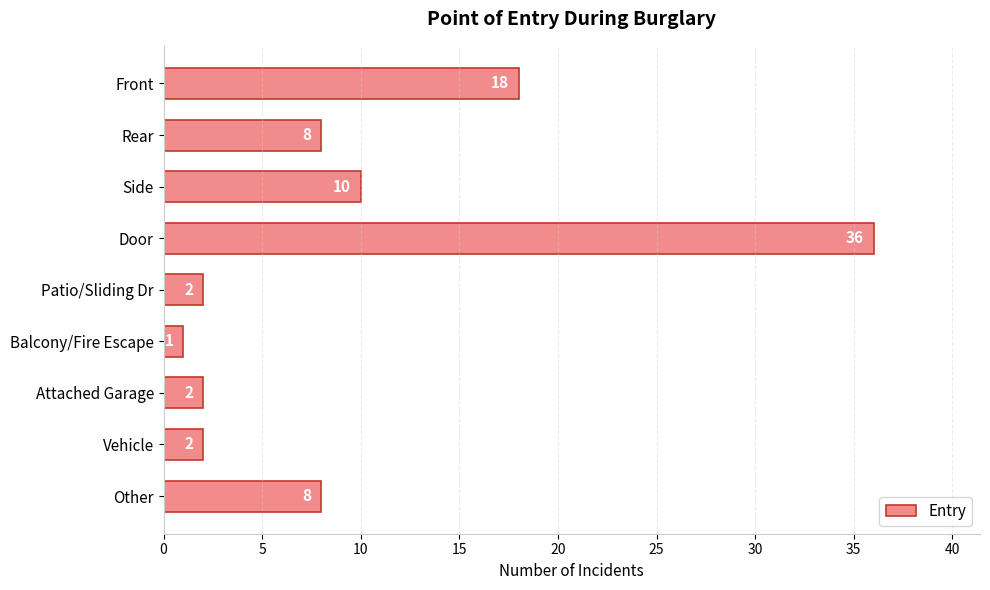

What is the sum of all values?

87